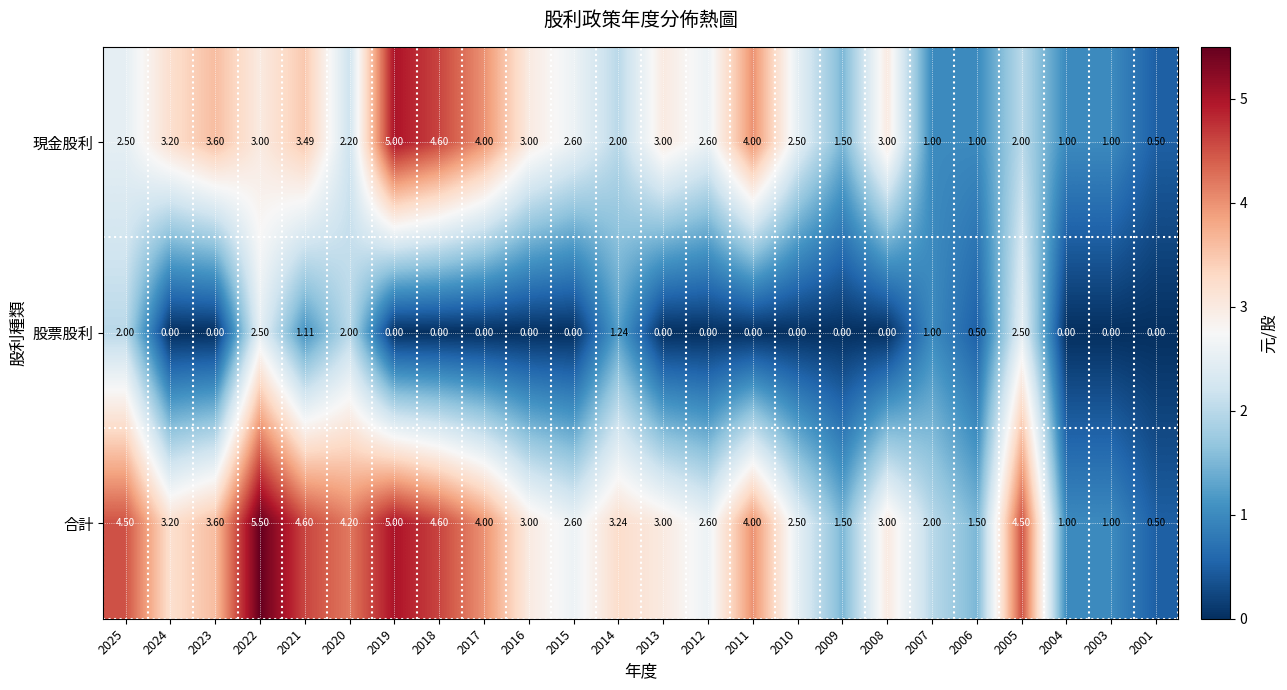

Rank the series by their average value, from lowest to highest.

股票股利, 現金股利, 合計